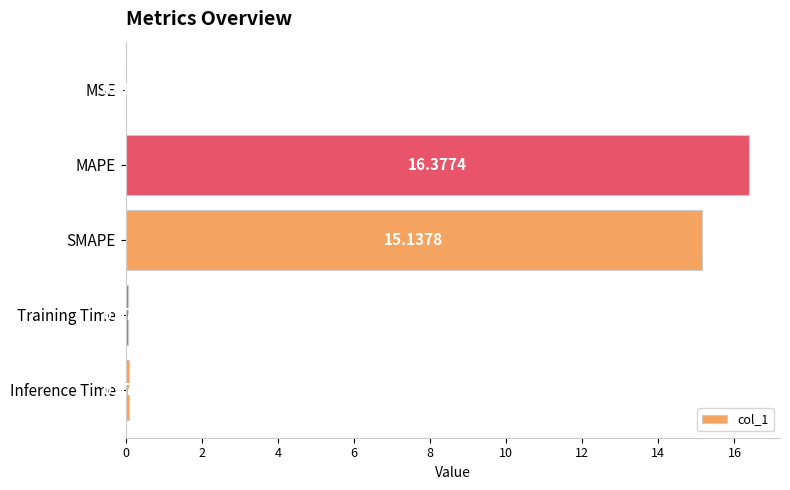

What is the sum of all values?

31.7